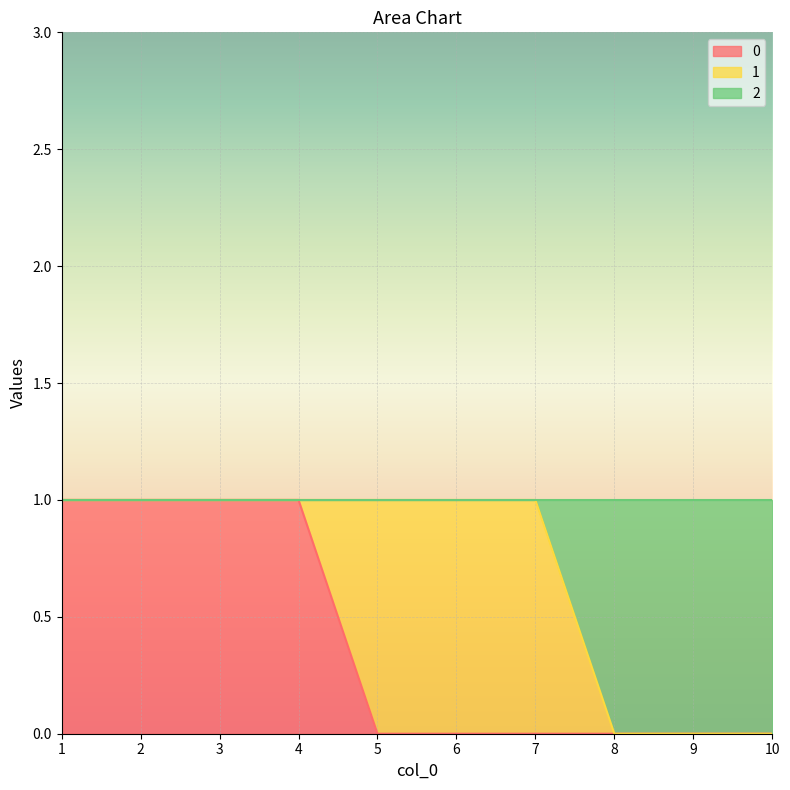

Is it true that 0 equals 0 at 8?

True